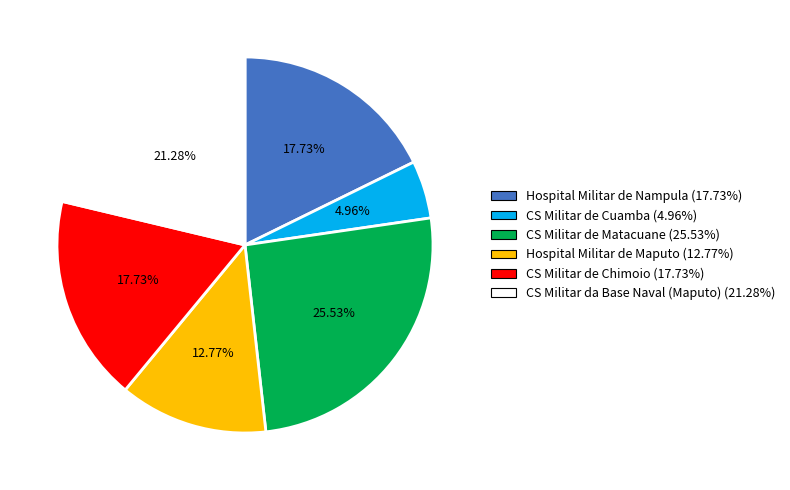

How many slices are in this pie chart?

6